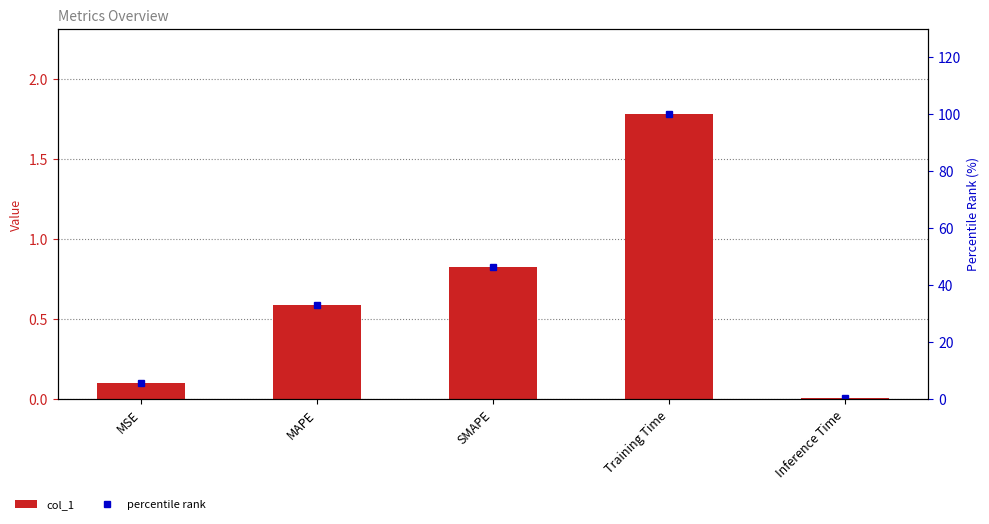

What is the label of the 2nd bar from the left?

MAPE